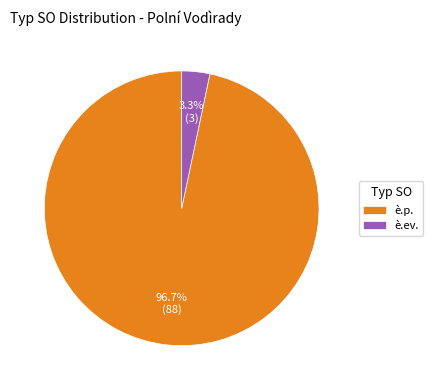

What is the largest slice in the pie chart?

è.p.